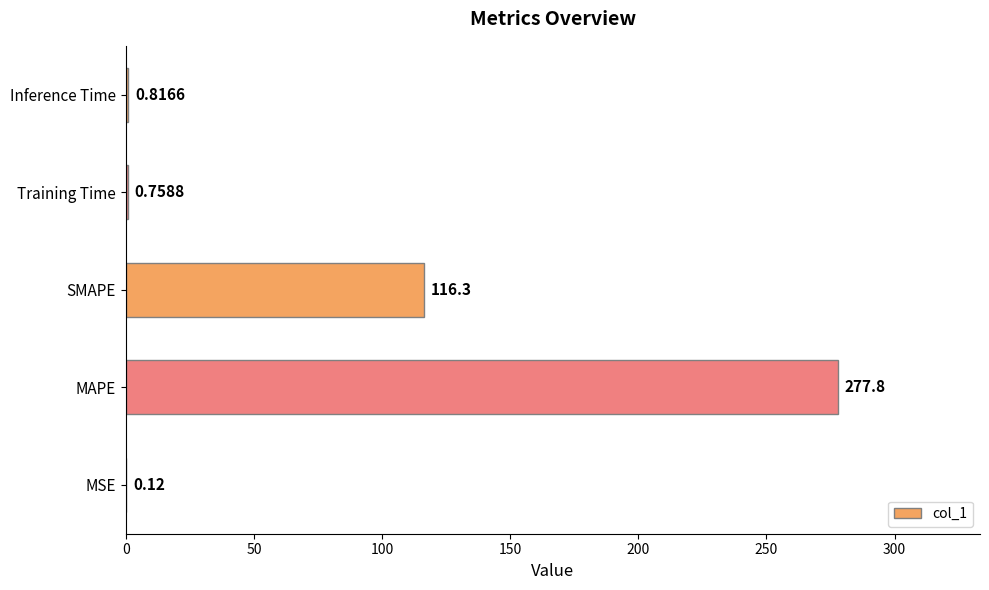

What is the maximum value shown in the chart?

277.8